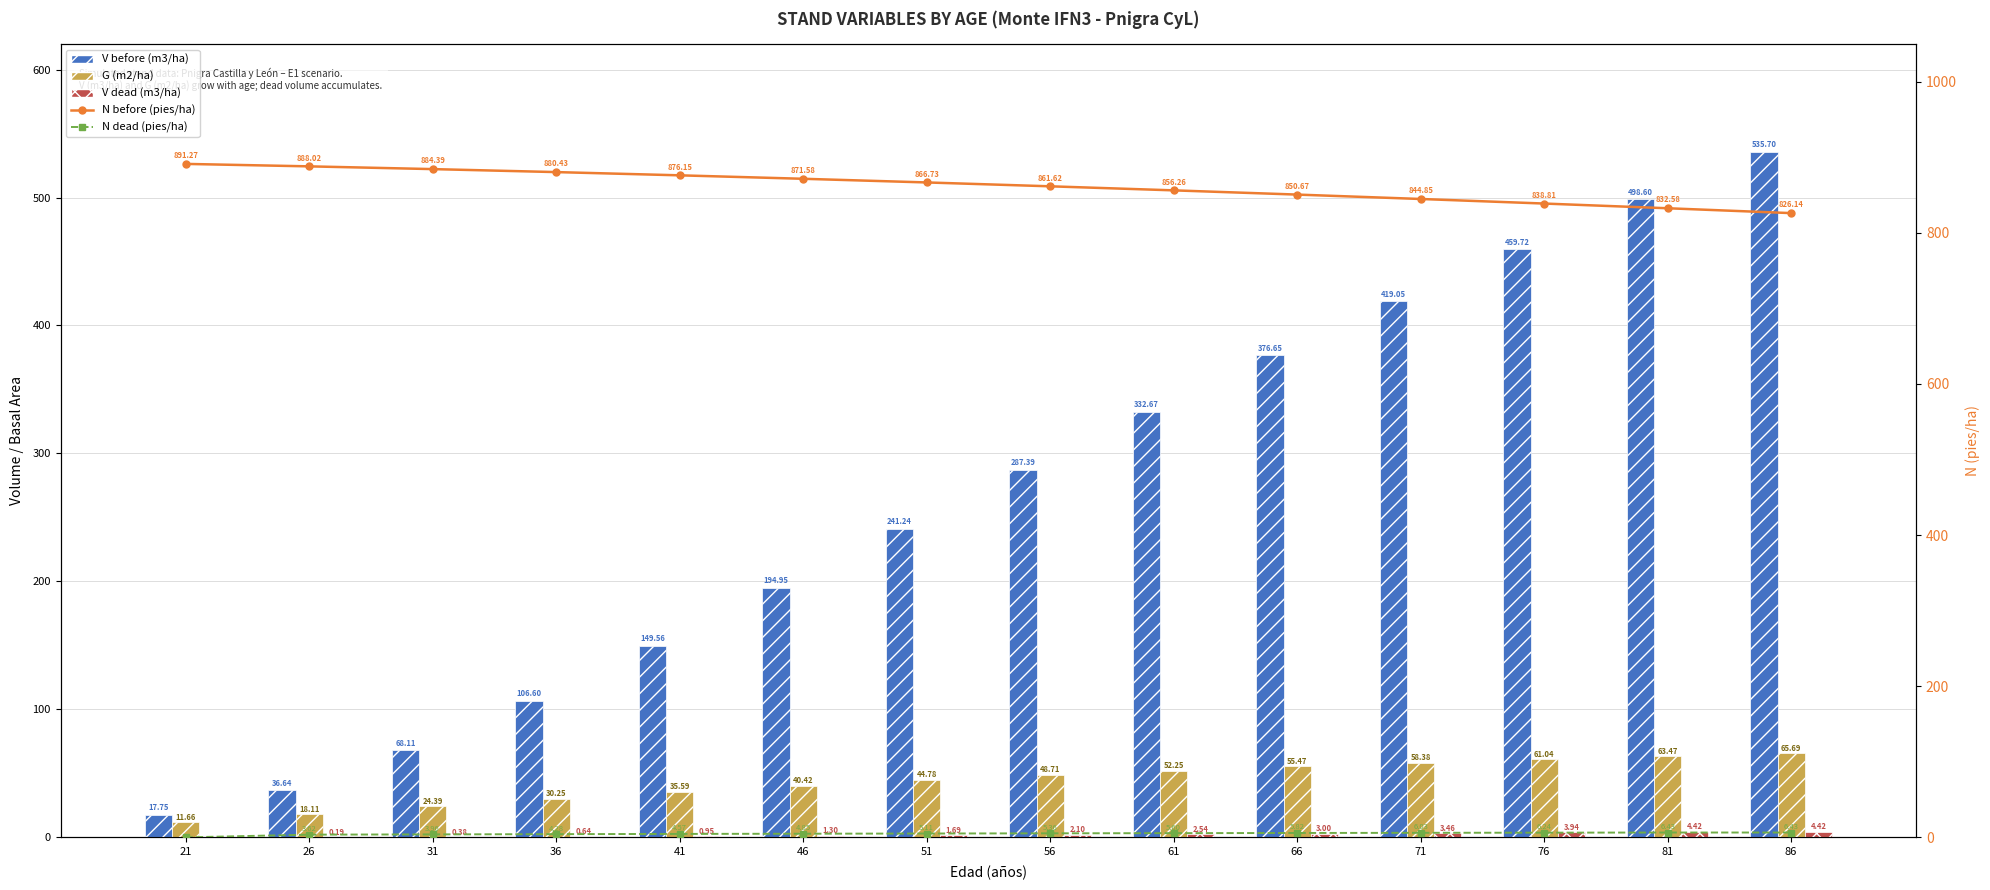

The V before (m3/ha) series shows 376.6 at 66. True or false?

True